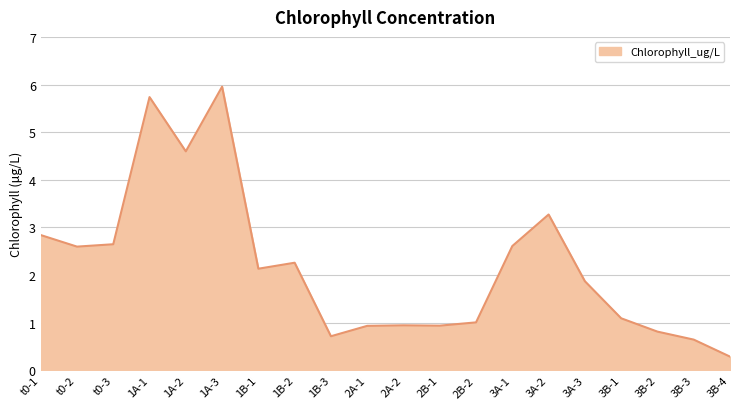

Which label corresponds to the largest value in the chart?

1A-3